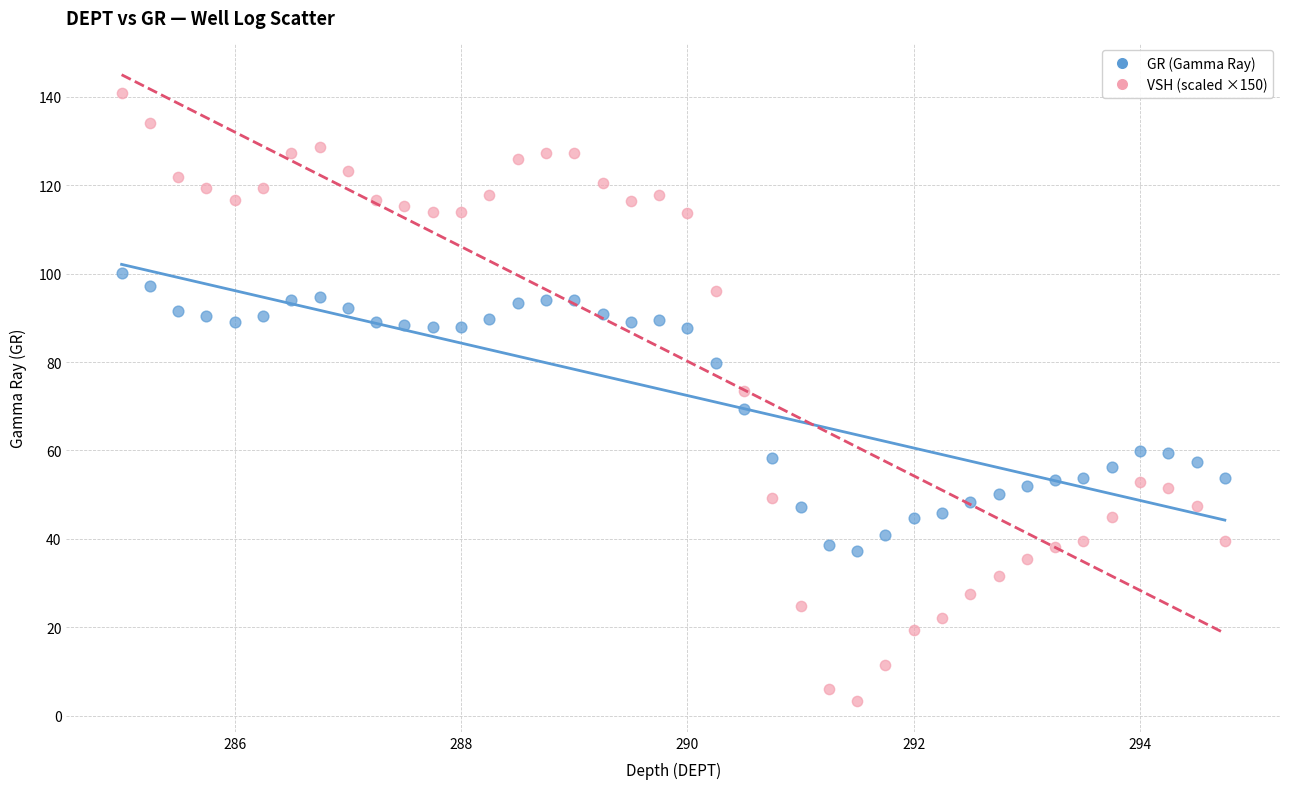

What is the X range (max minus min) for the scatter plot?

9.8